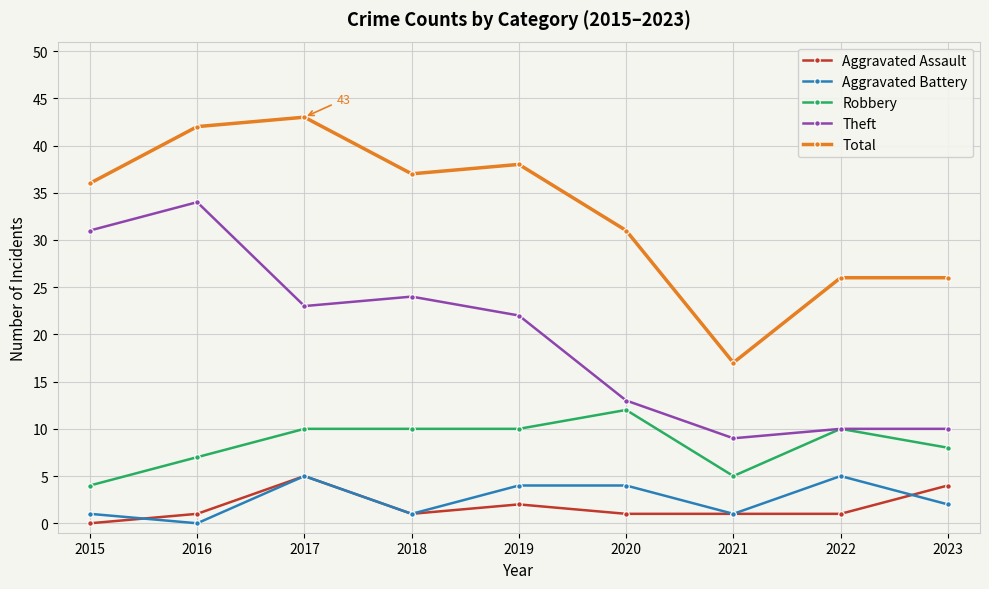

Where is the first local maximum for Aggravated Assault?

2017